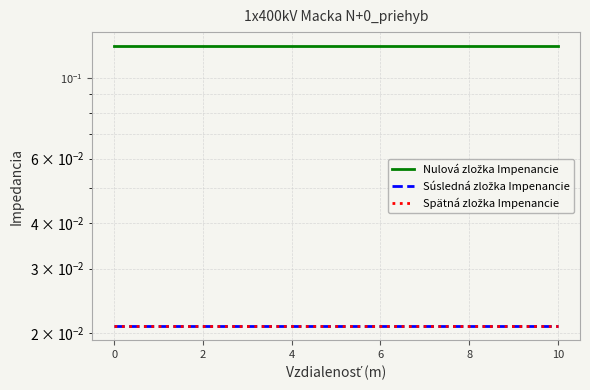

True or false: Nulová zložka Impenancie has a value of 0.1 at 2.

False